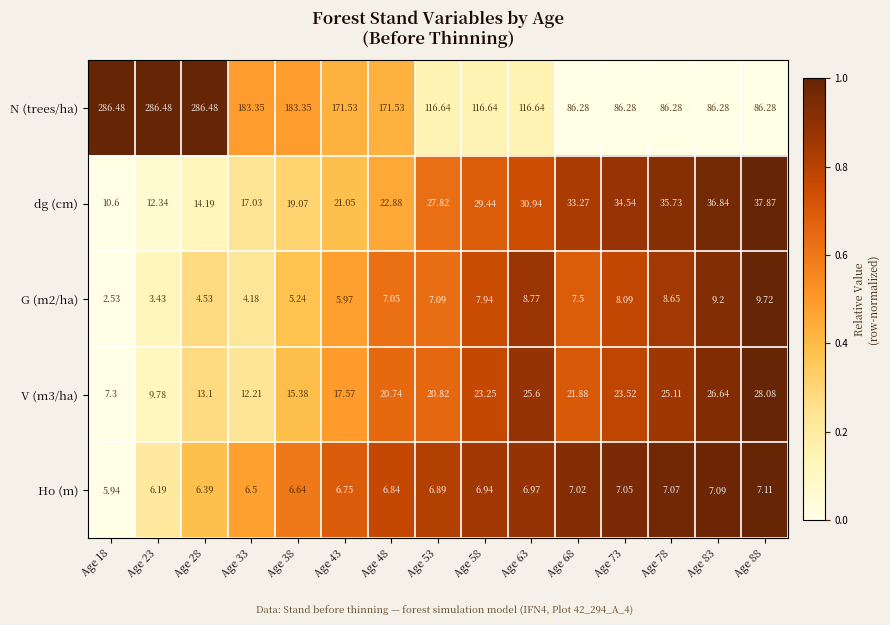

Rank the series at Age 33 from highest to lowest value.

N (trees/ha), dg (cm), V (m3/ha), Ho (m), G (m2/ha)